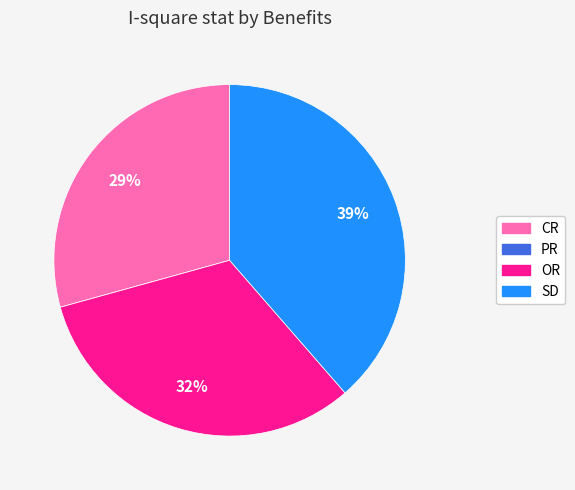

Does OR represent more than half of the total?

No